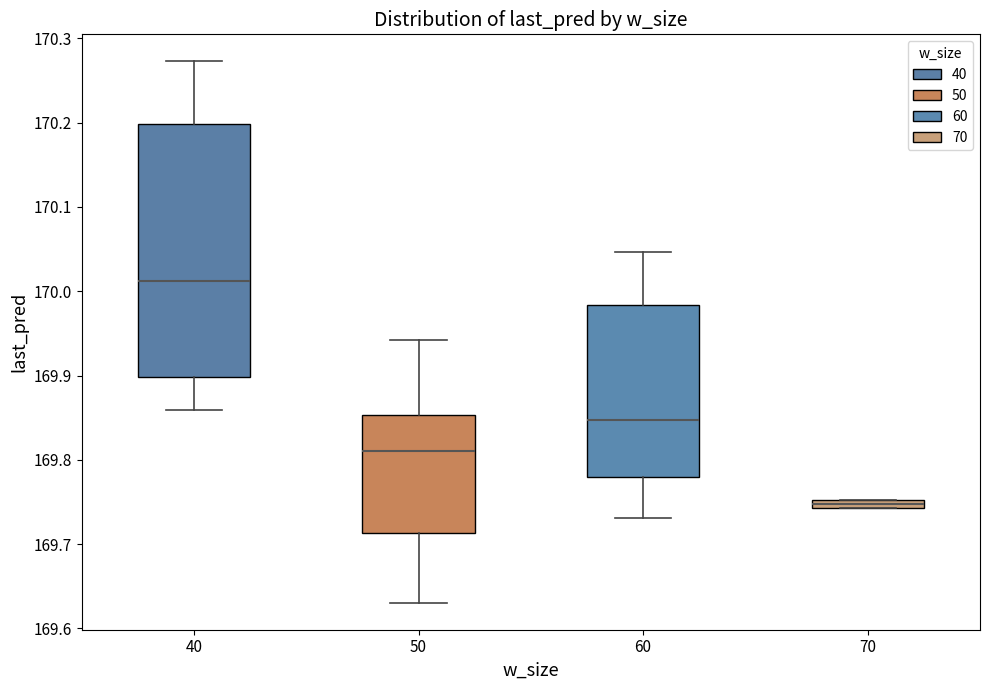

Which box has the highest median line?

40